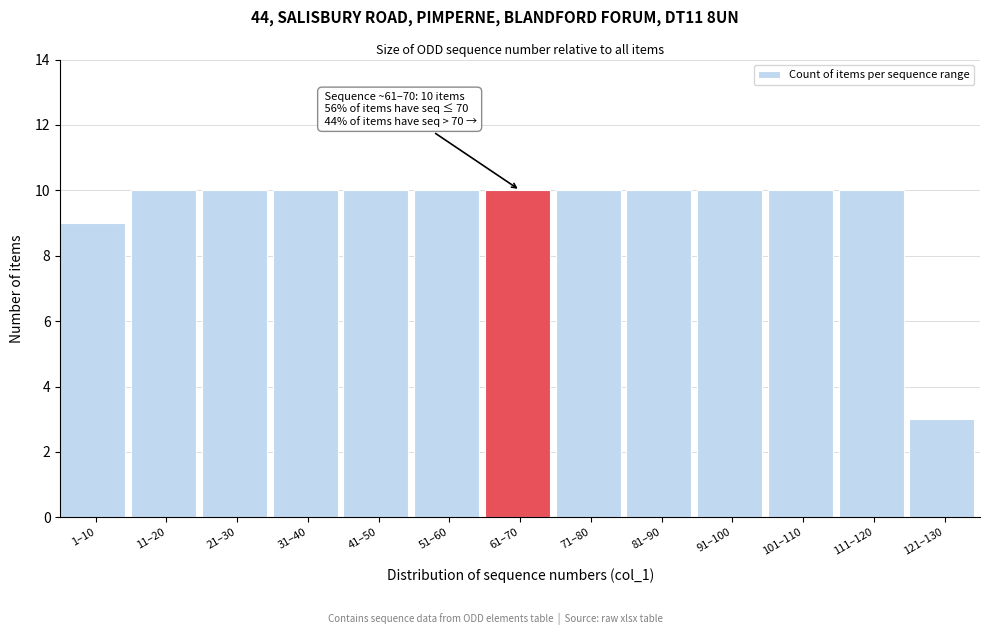

Reading left to right, transcribe all the data shown in this chart.

1–10=9	11–20=10	21–30=10	31–40=10	41–50=10	51–60=10	61–70=10	71–80=10	81–90=10	91–100=10	101–110=10	111–120=10	121–130=3